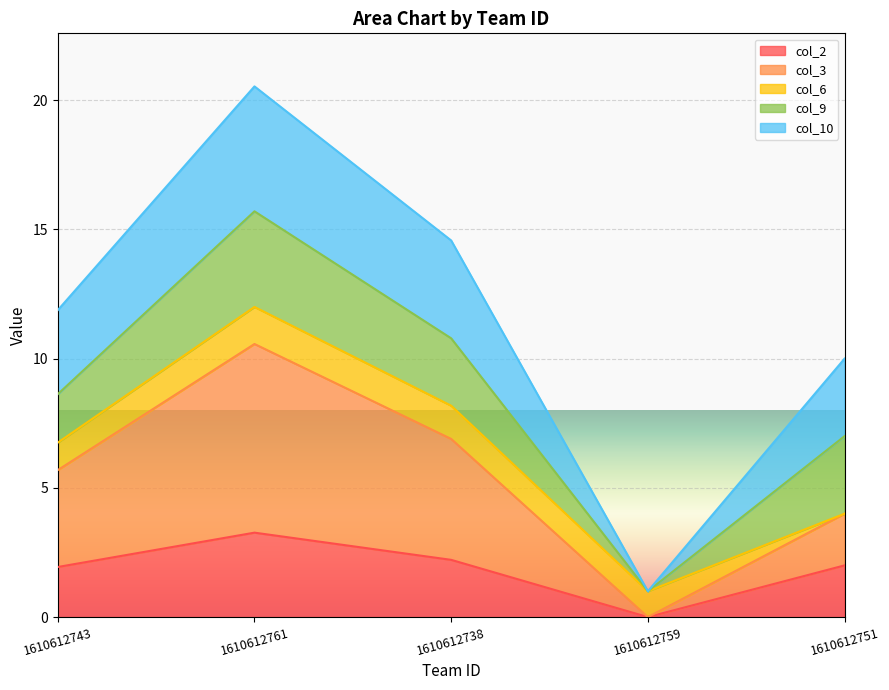

In col_2, how many points are lower than both neighbors (excluding endpoints)?

1